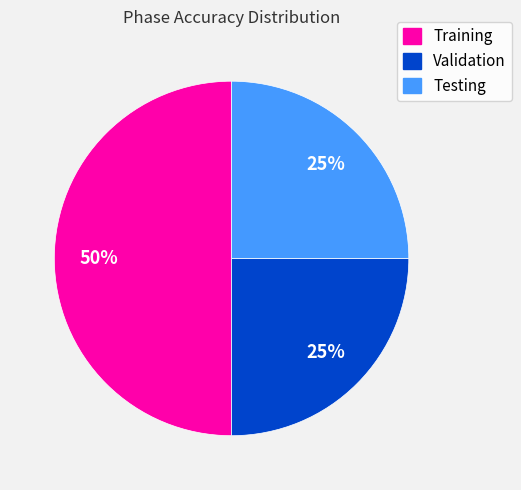

To the nearest percent, what is the difference between the largest and smallest slice percentages?

25%